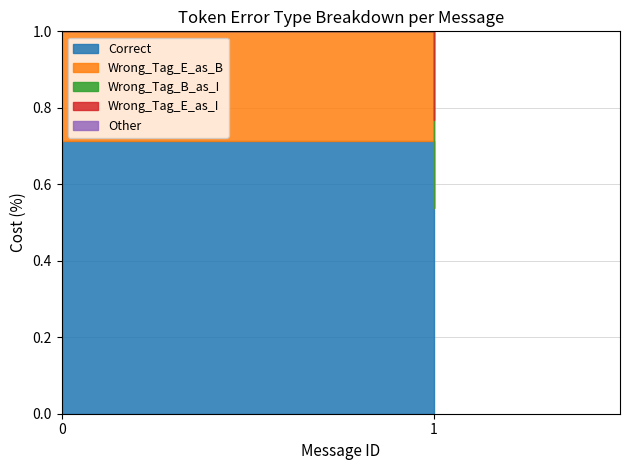

Which has a higher value, 0 or 1?

1